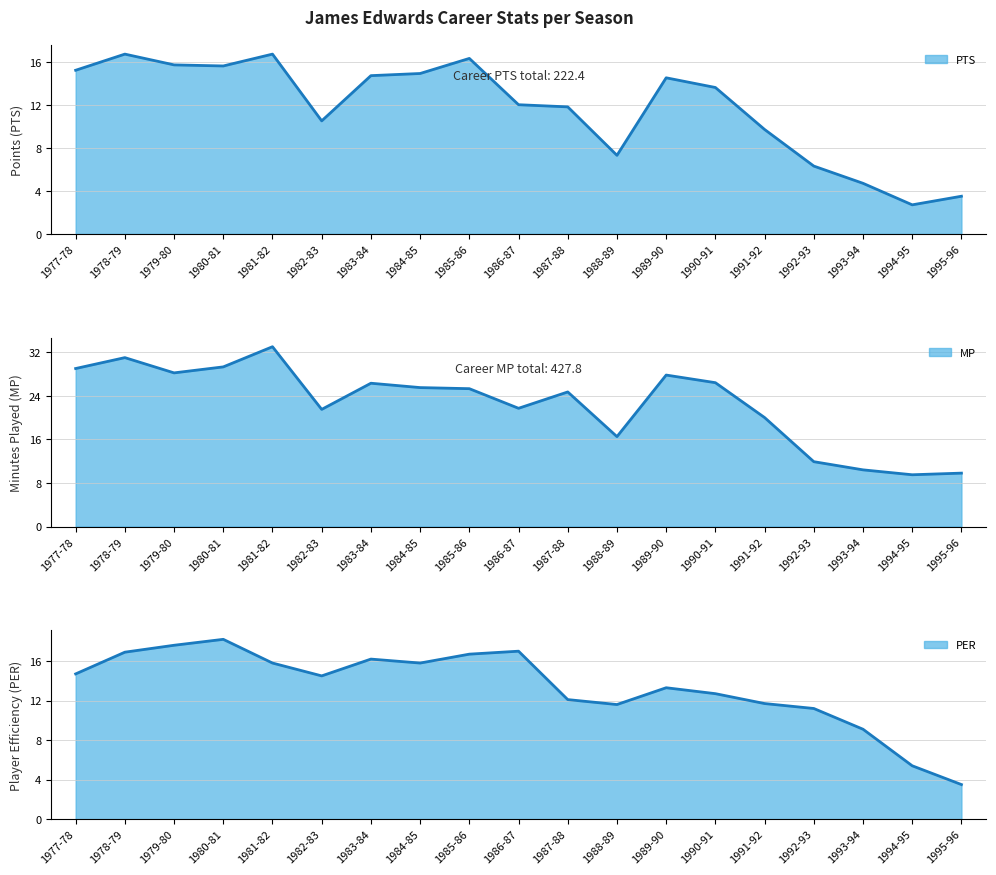

At which category is the sum across all series the highest?

1981-82